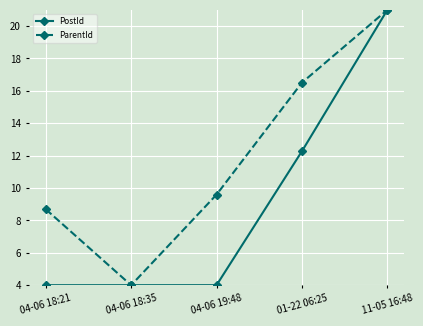

Reading left to right, list all the values displayed in this chart.

PostId: 4.0	4.0	4.0	12.3	21.0
ParentId: 8.7	4.0	9.6	16.5	21.0